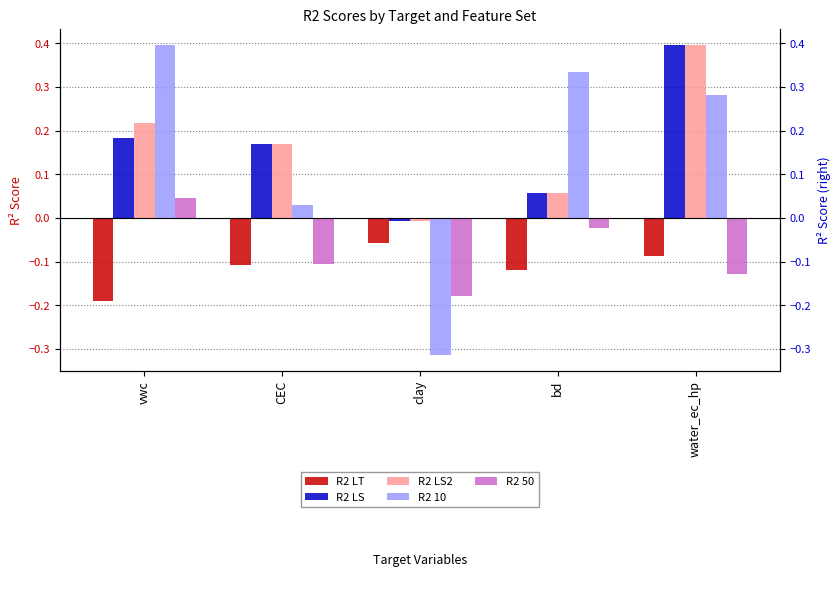

Is it true that R2 50 equals -0.2 at clay?

True